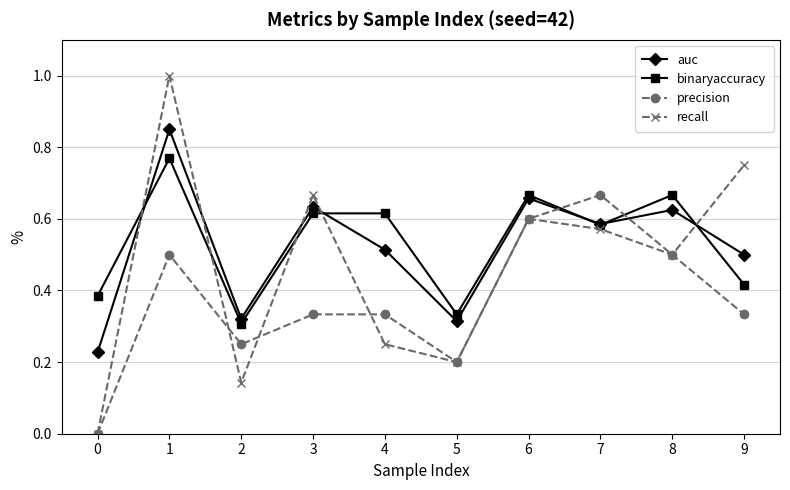

Is the value of auc at 9 greater than the value of binaryaccuracy at 8?

No